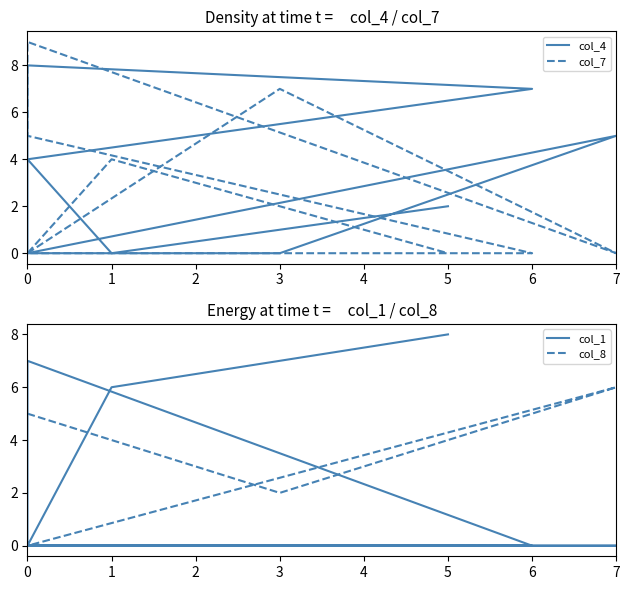

How many col_7 values are between 0 and 5?

7